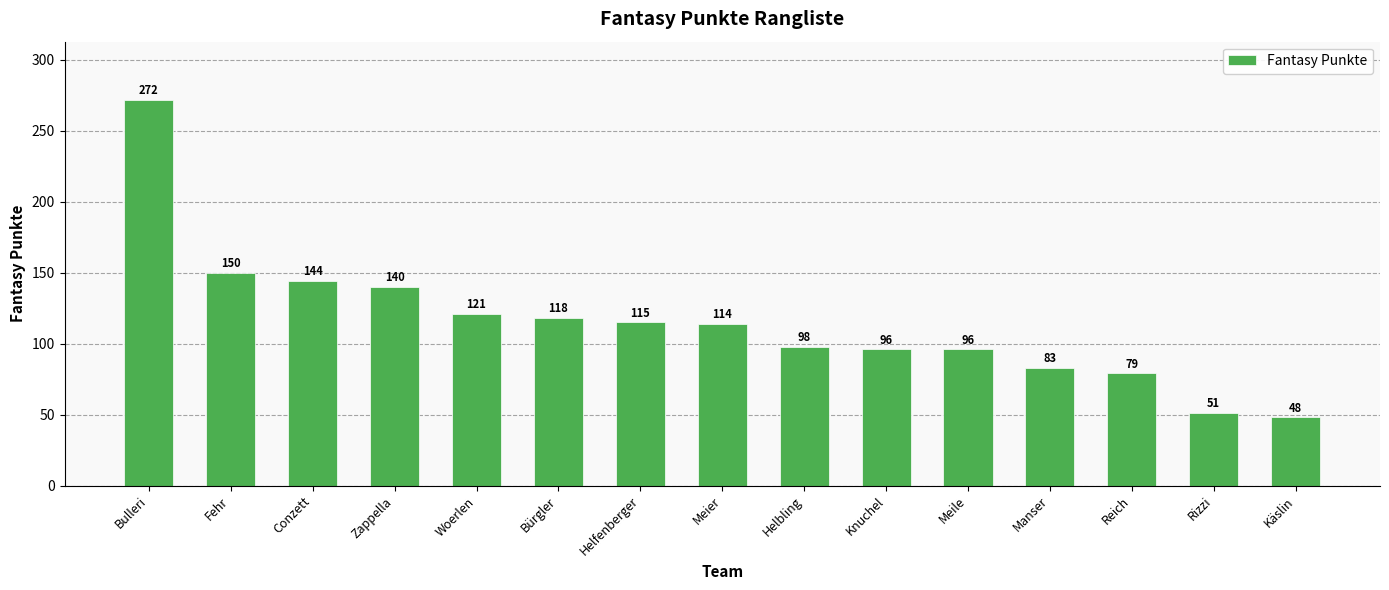

How many bars are there in total?

15